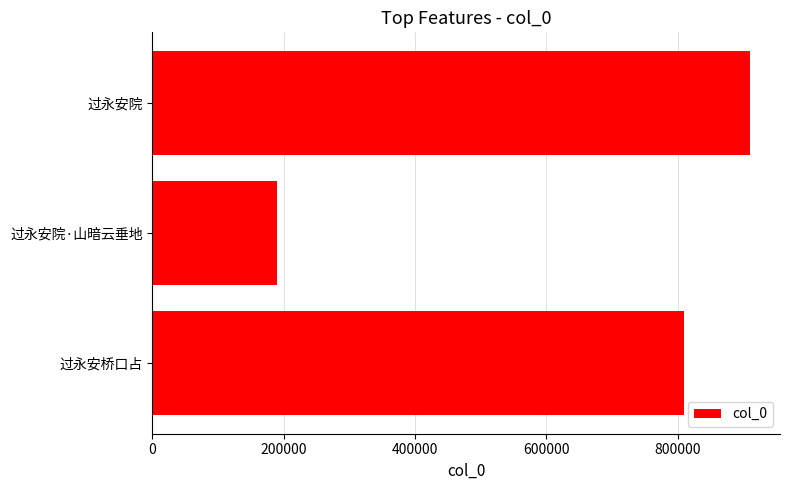

How many bars are there in total?

3